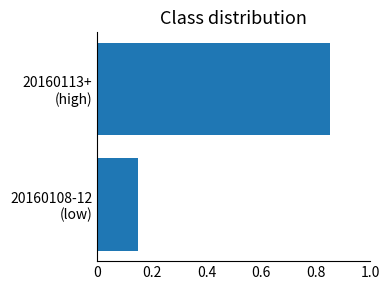

What is the sum of all values?

1.0